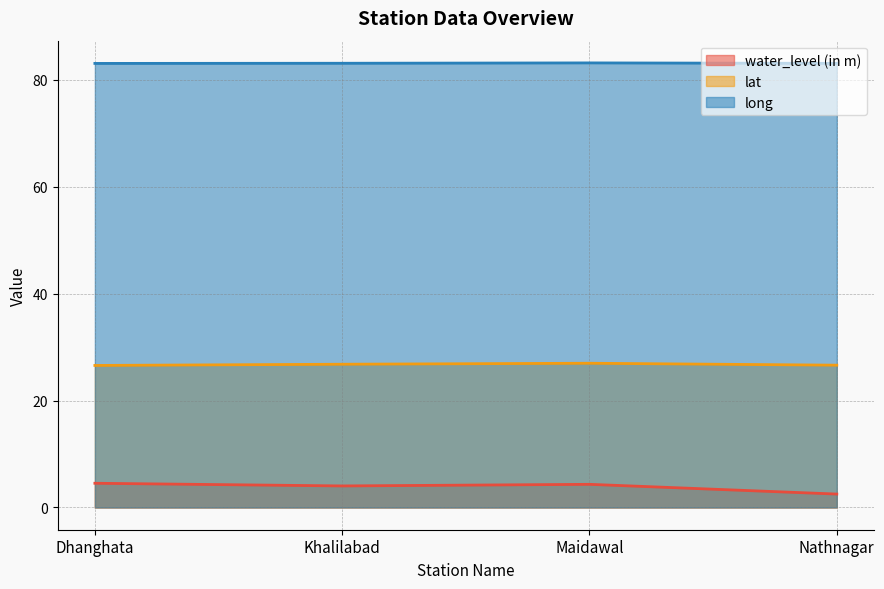

Which series has the largest range (max minus min)?

water_level (in m)